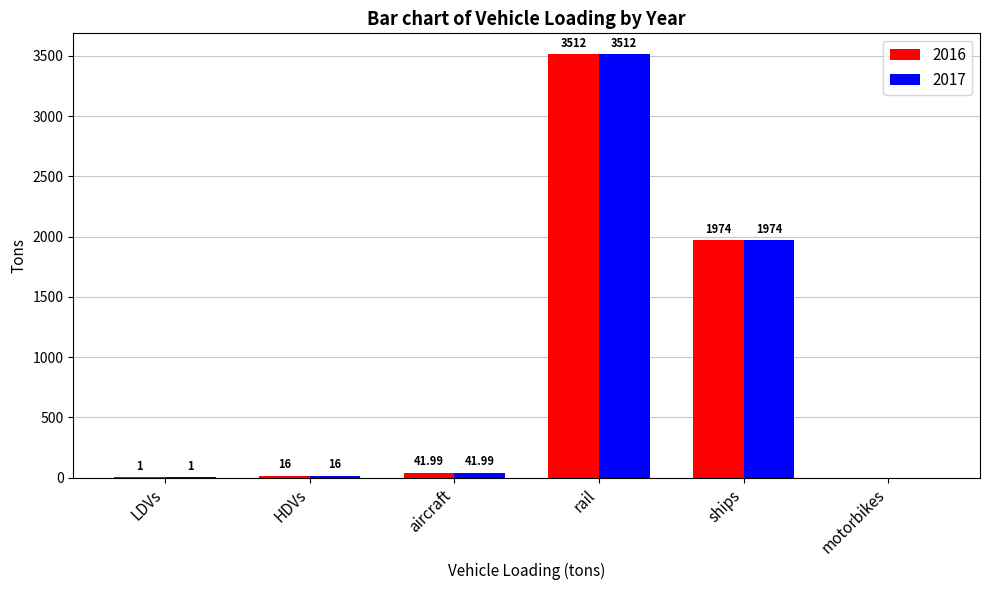

Reading right to left, extract all data points from this chart.

2016: motorbikes=0.0	ships=1974.5	rail=3512.4	aircraft=42.0	HDVs=16.0	LDVs=1.0
2017: motorbikes=0.0	ships=1974.5	rail=3512.4	aircraft=42.0	HDVs=16.0	LDVs=1.0